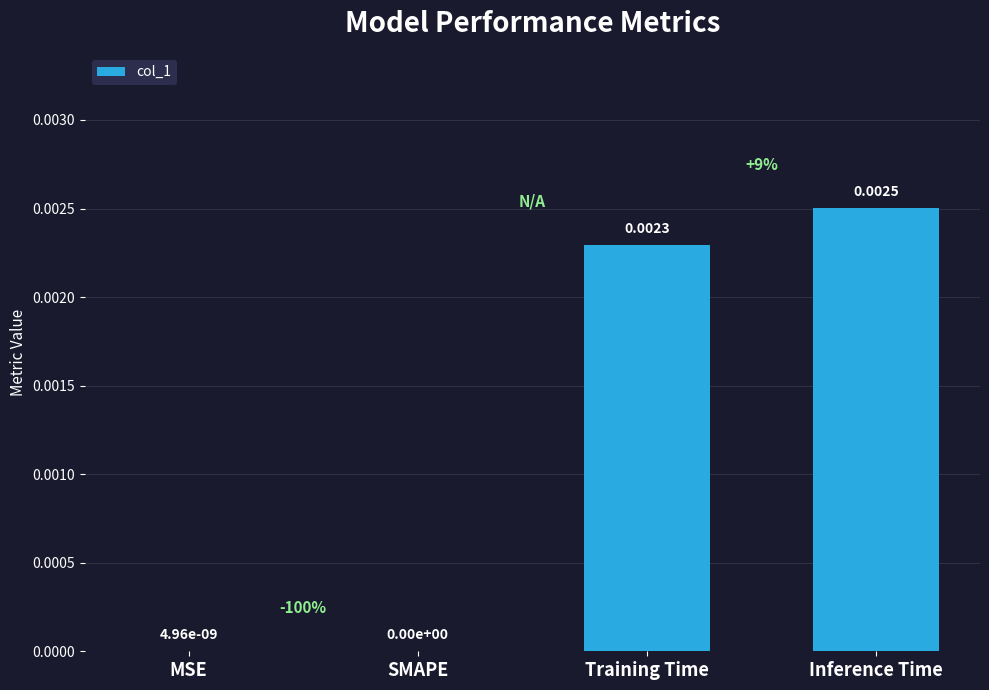

True or false: the data shows 0.0 at SMAPE.

True